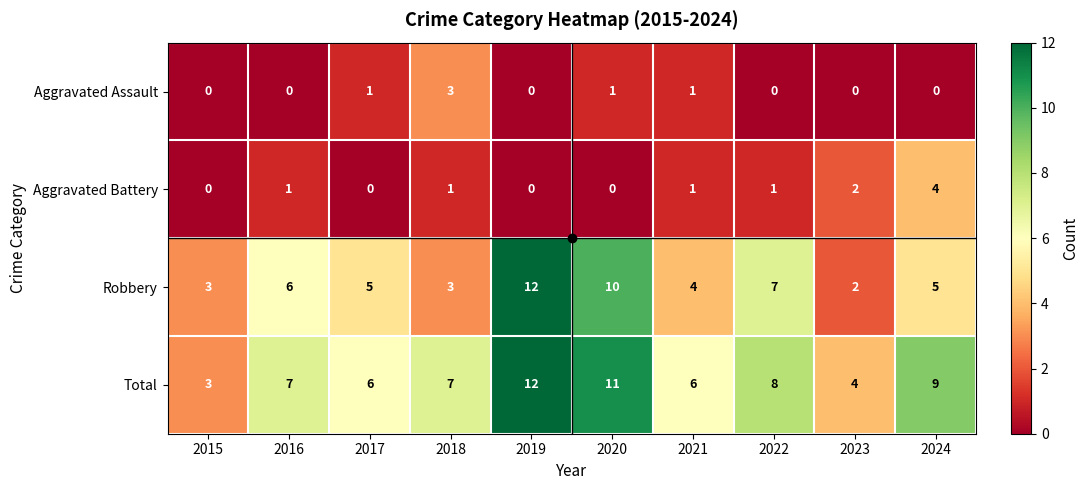

Count the Aggravated Assault values in the range 0 to 1.

9